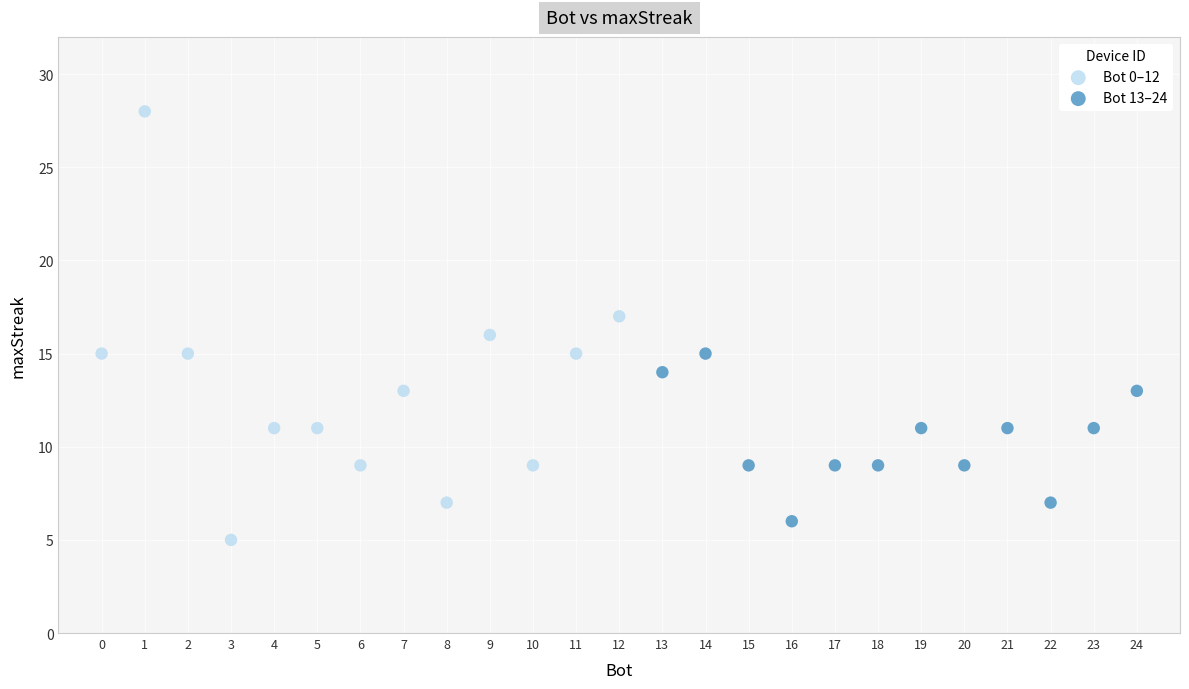

Which series has the widest spread of Y values?

Bot 0–12